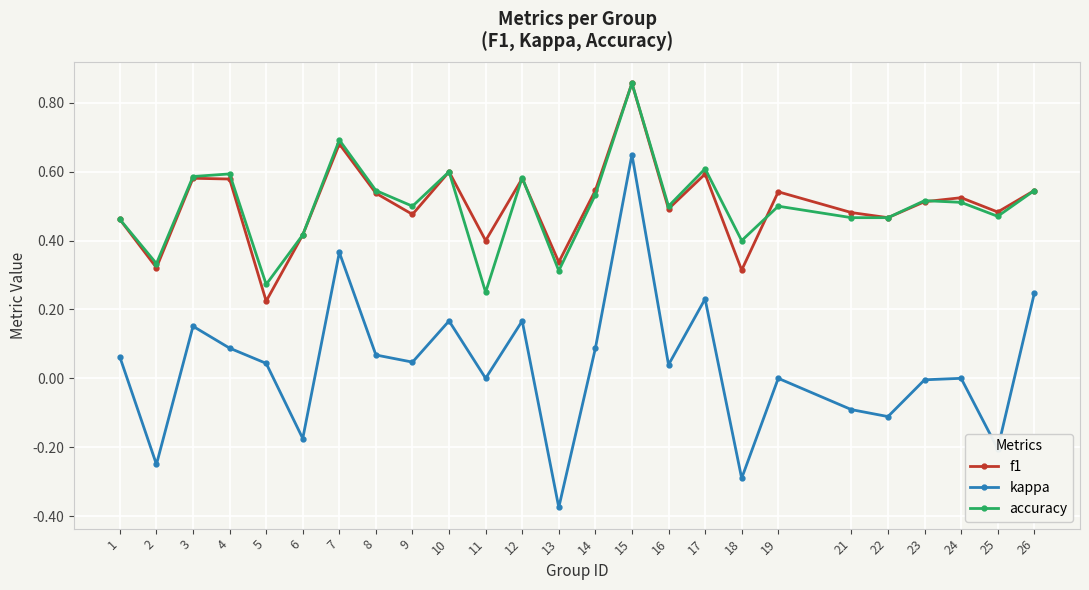

Which series changed the most between 10 and 21?

kappa